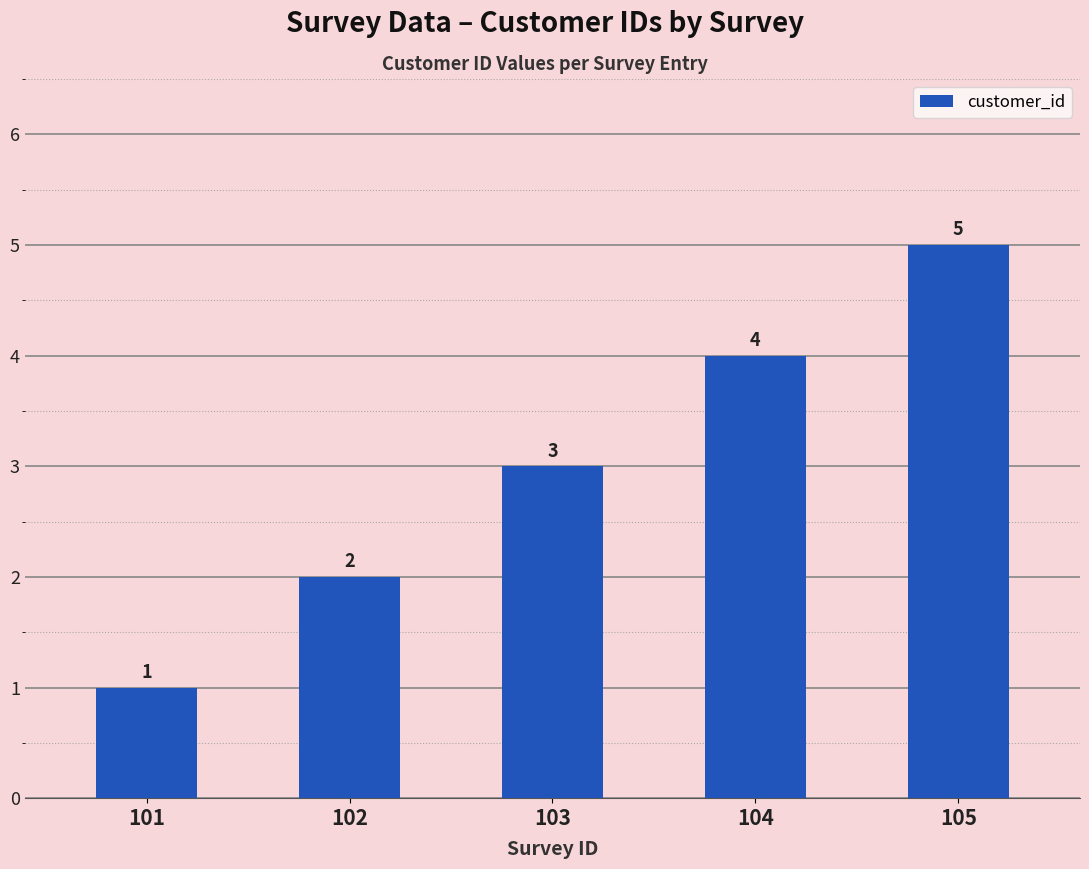

What is the change in value from 101 to 103?

+2